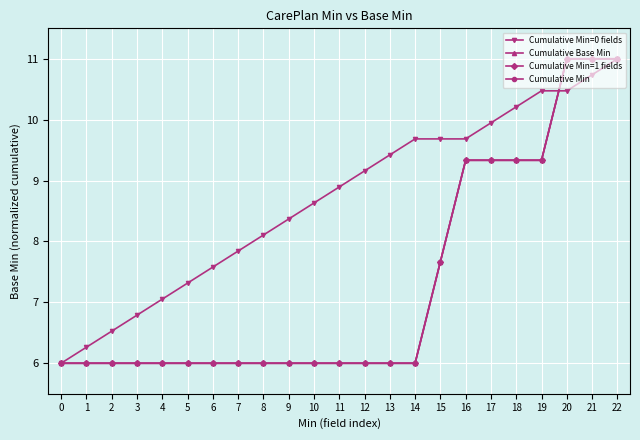

What is the sum of the Cumulative Min=0 fields values at 15 and 13?

19.1